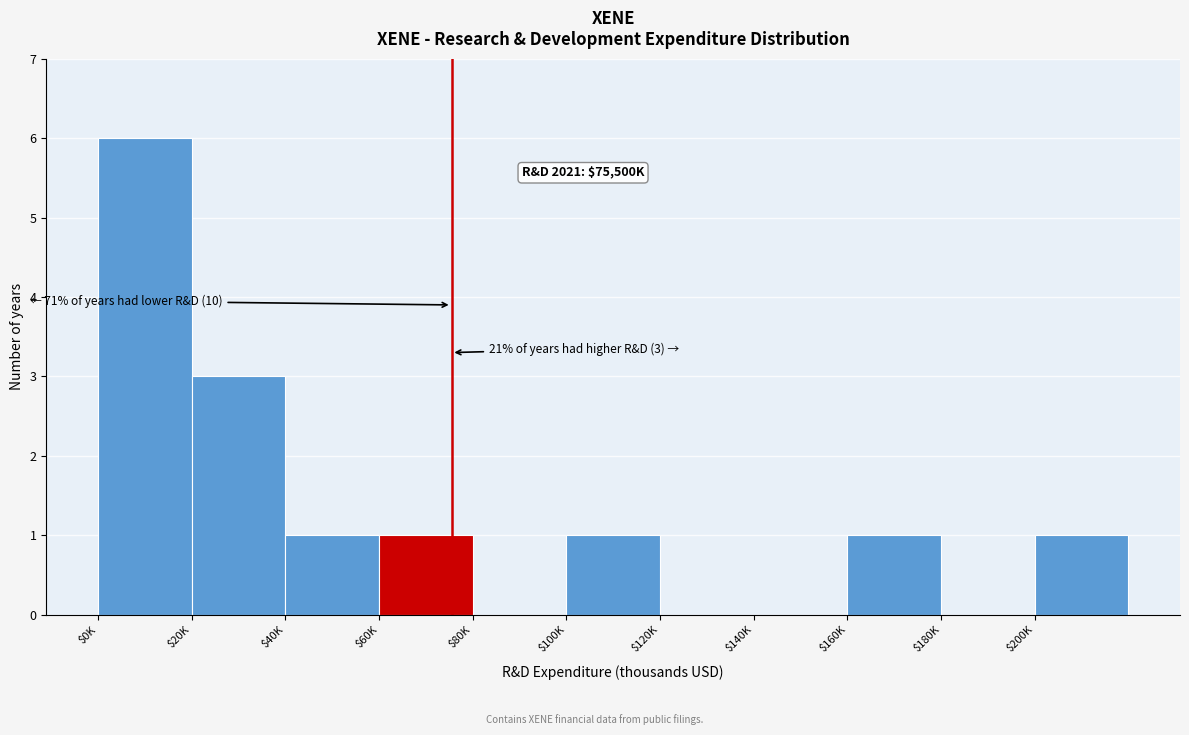

Is it true that the value at $20K is 3?

True